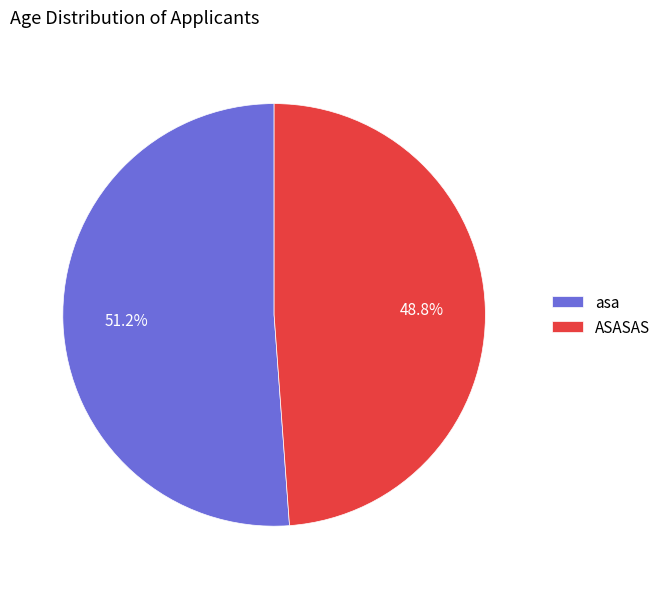

Between ASASAS and asa, which is larger?

asa